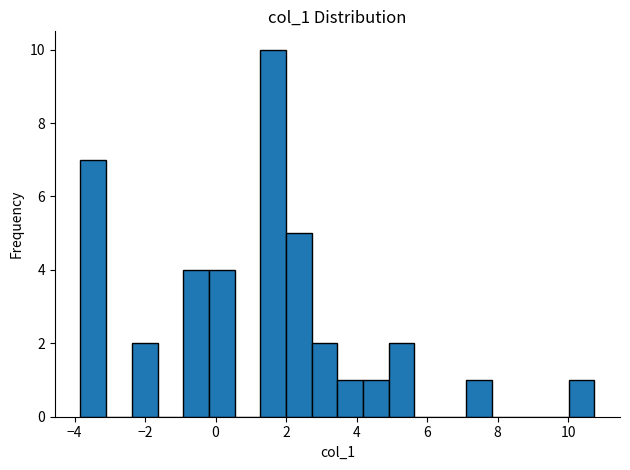

Around what value on the x-axis is the tallest bar? Give the approximate position of its centre, as read against the axis.

1.6